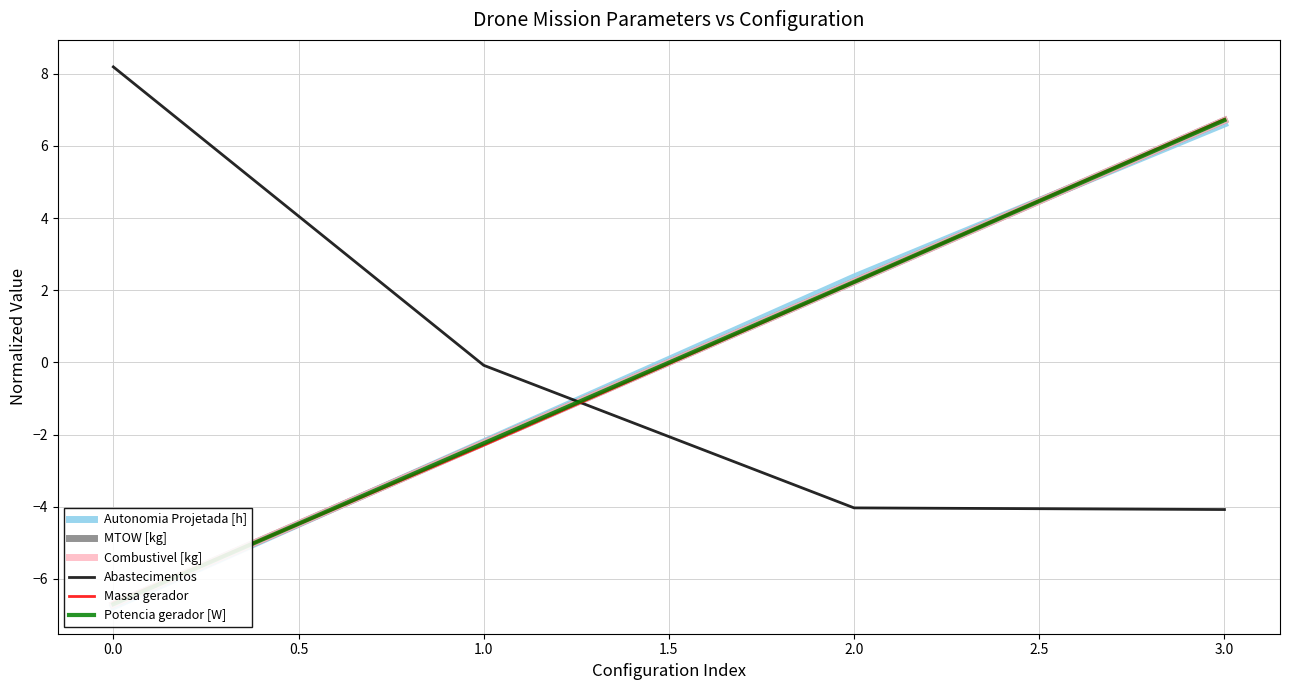

Where is Abastecimentos nearest to the value 2?

1.0